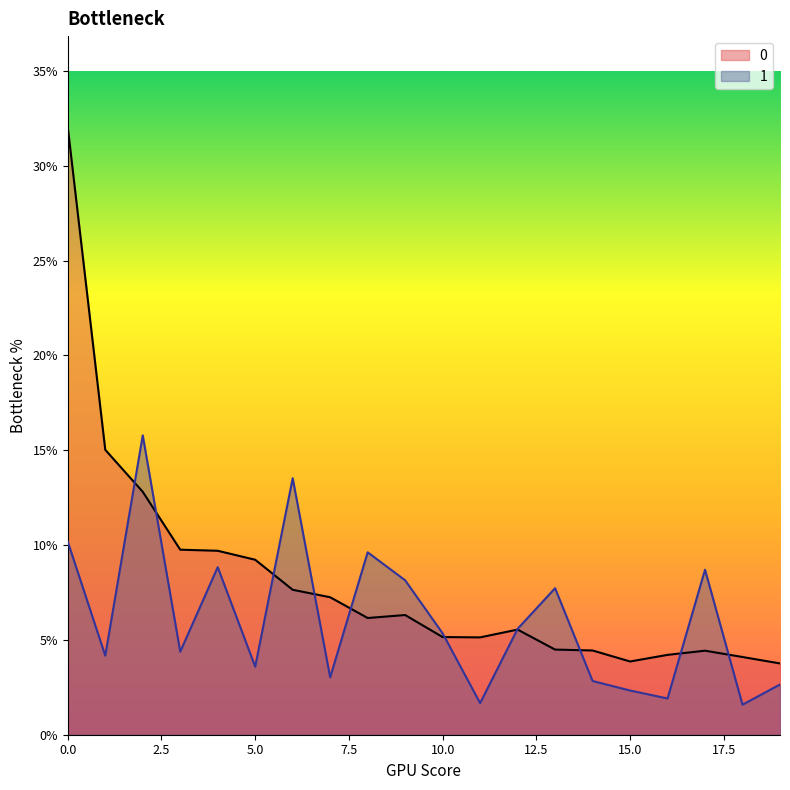

The 0 series shows 15.0 at 1. True or false?

True